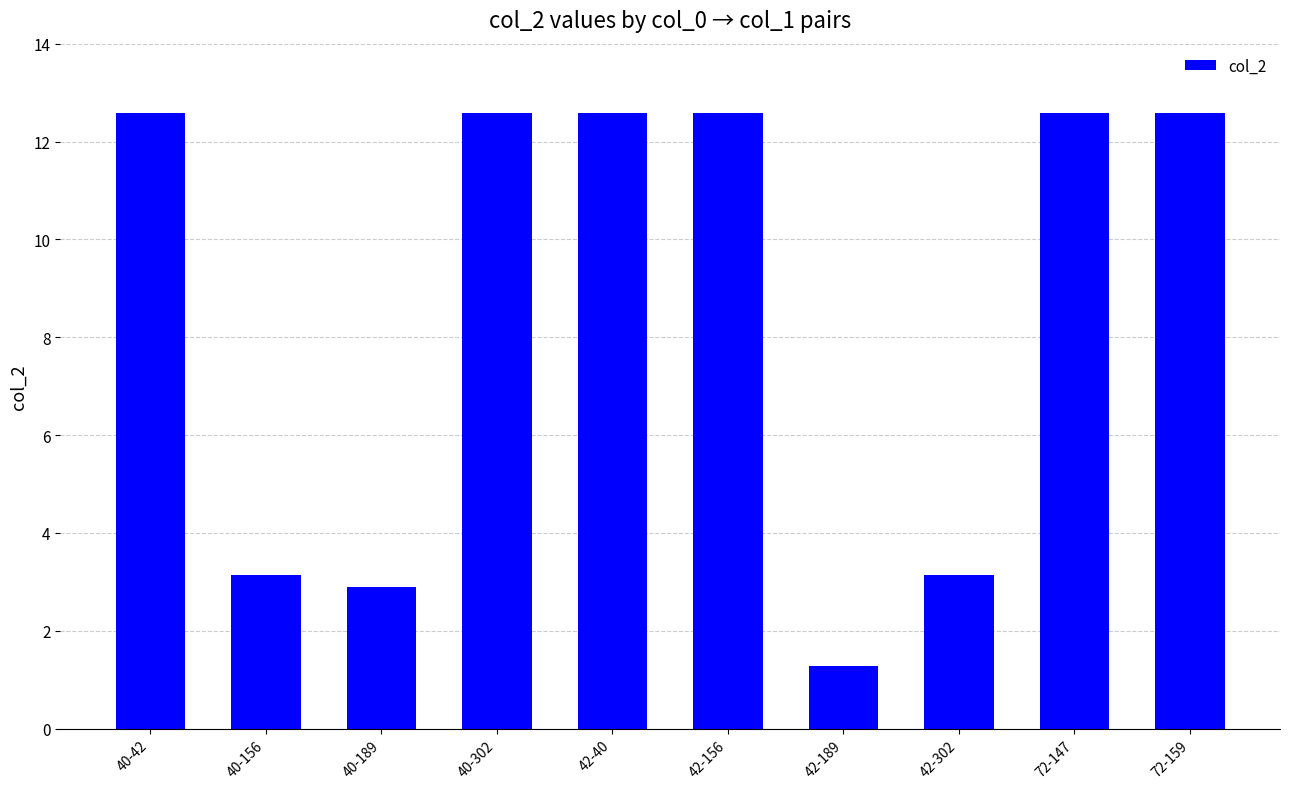

Which has a higher value, 42-156 or 42-302?

42-156